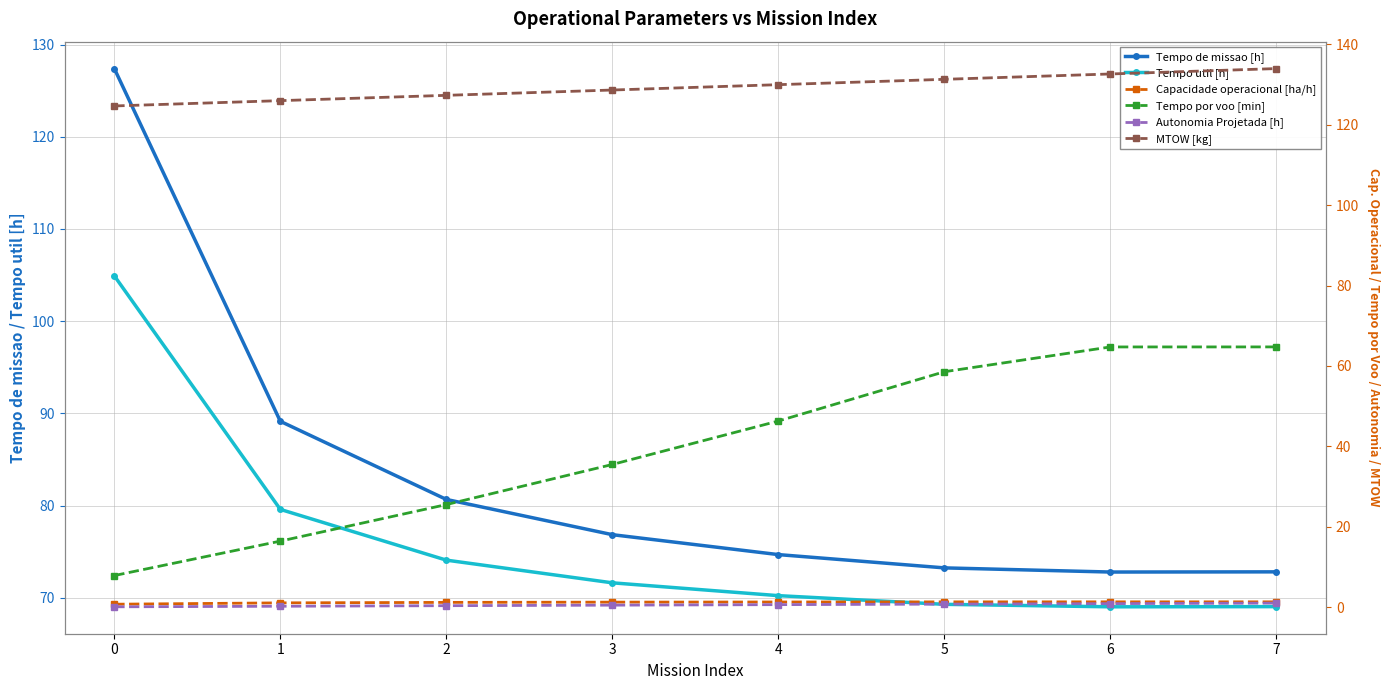

The value of Tempo por voo [min] at 0 is 7.9. True or false?

True